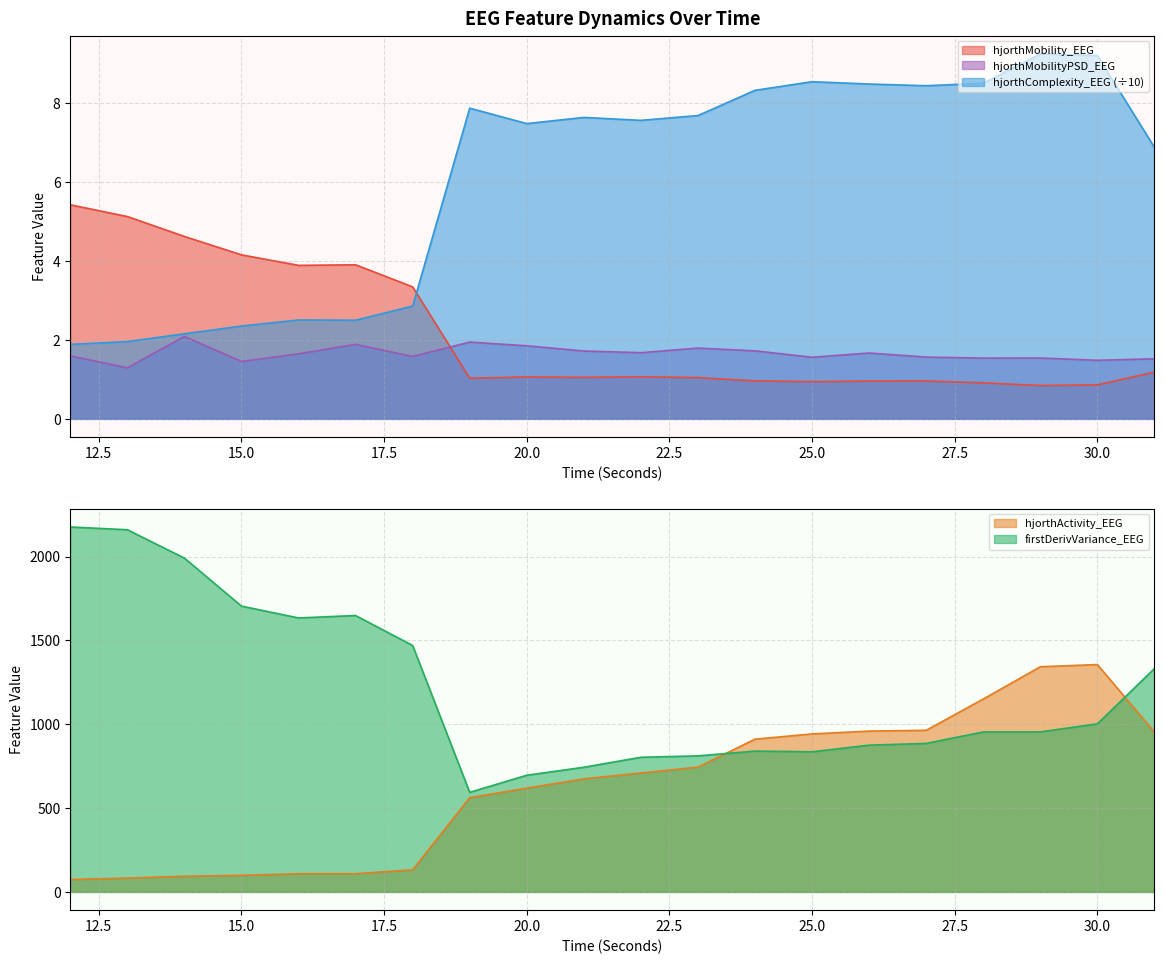

Which category has the highest value across all series?

12